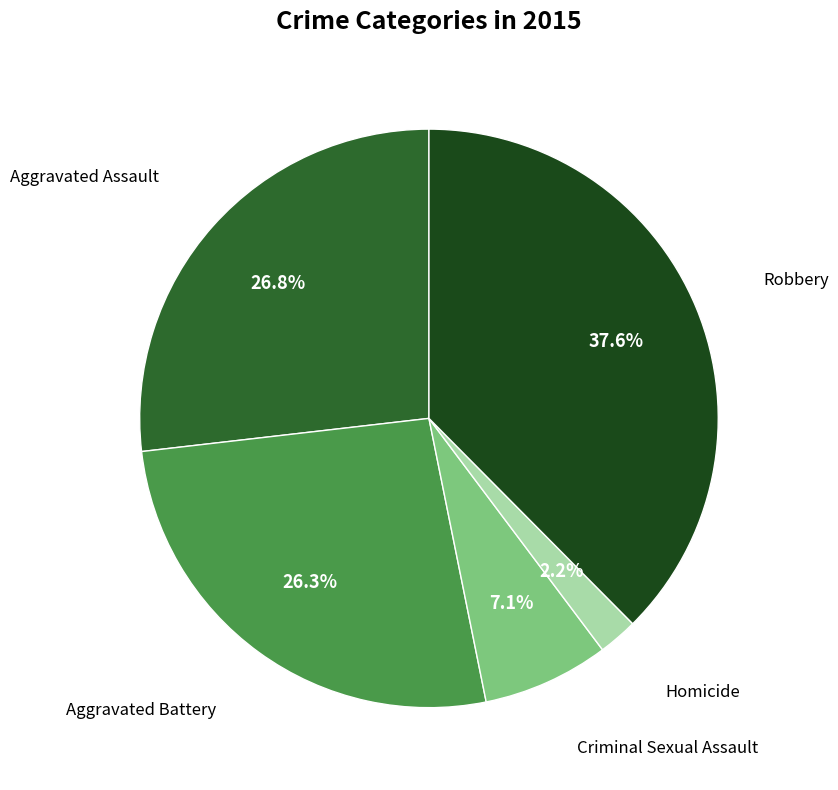

Does any single category account for the majority?

No